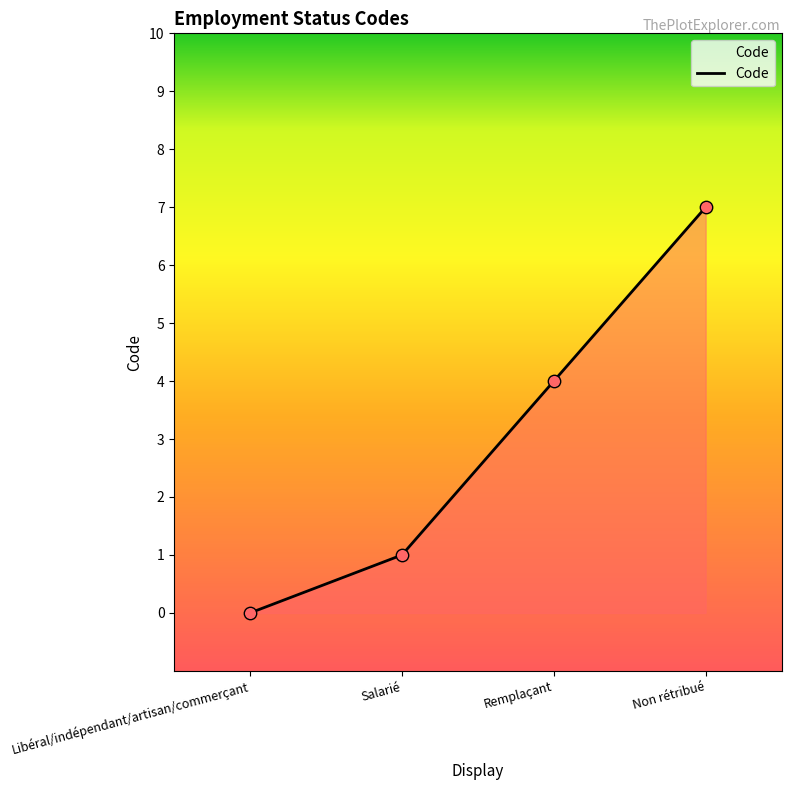

Which has a higher value, Remplaçant or Non rétribué?

Non rétribué